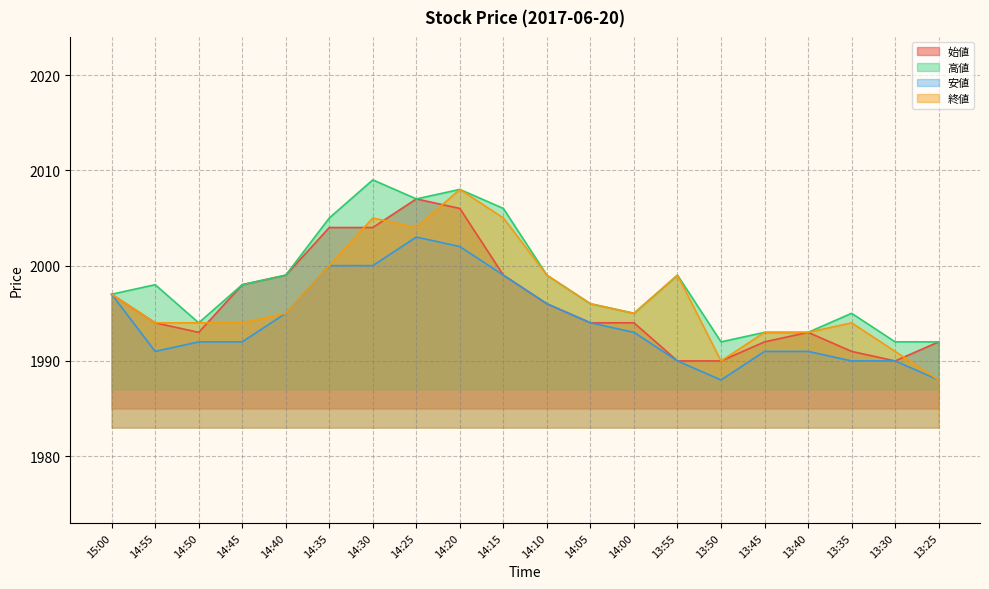

What is the label of the 15th point from the right?

14:35